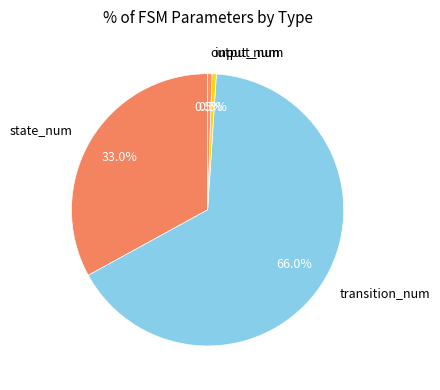

How many segments does this pie chart have?

4